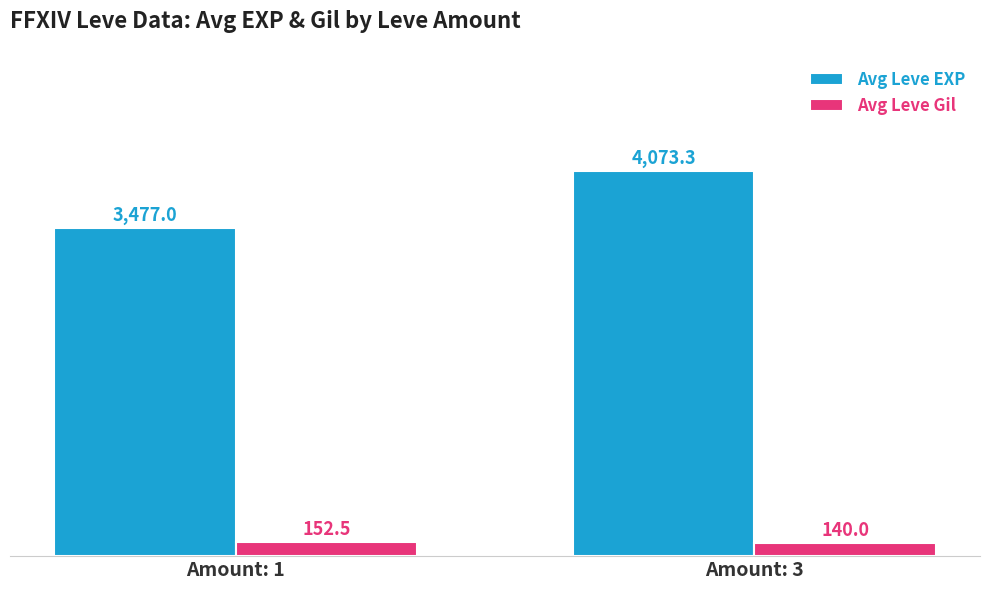

At which category does the chart reach its minimum across all series?

Amount: 3